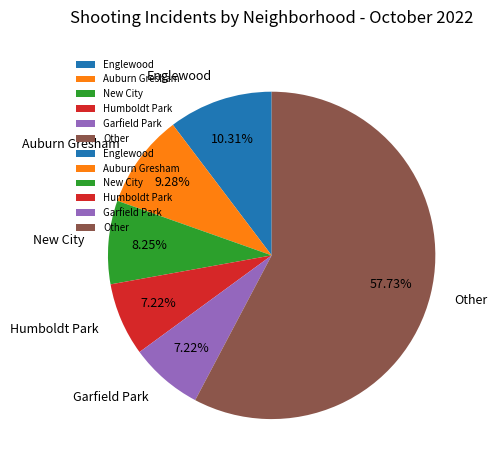

What is the ratio of the value at Auburn Gresham to the value at Humboldt Park?

1.3